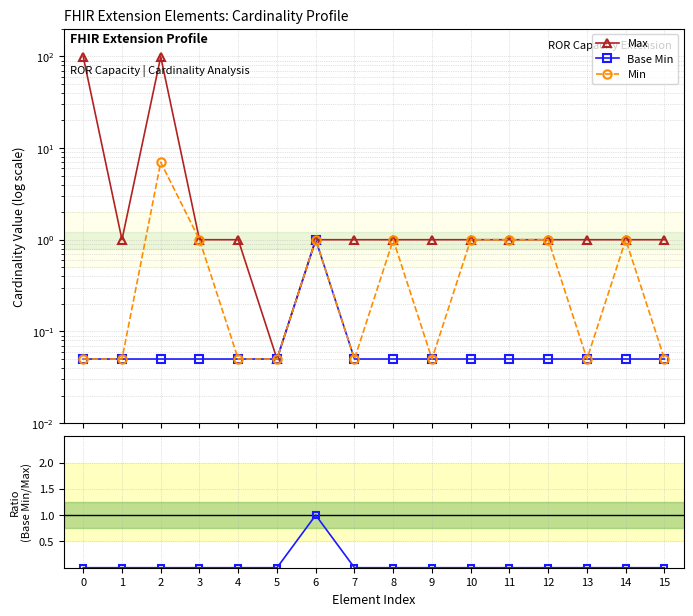

Count the Base Min / Max values in the range 0 to 1.

16